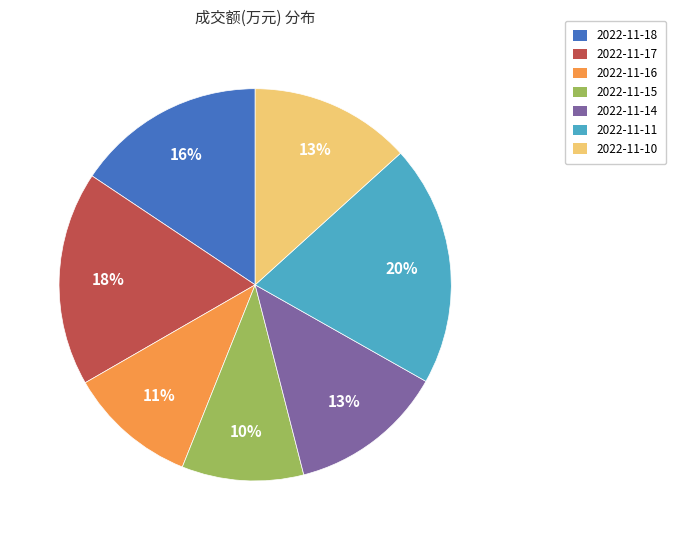

What is the largest slice in the pie chart?

2022-11-11